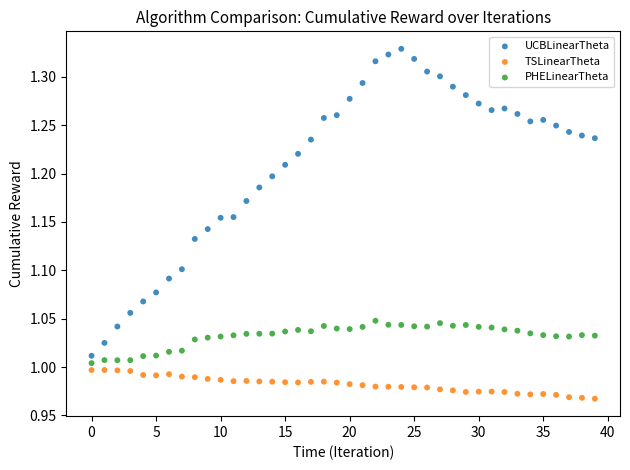

Which series reaches the minimum Y coordinate?

TSLinearTheta